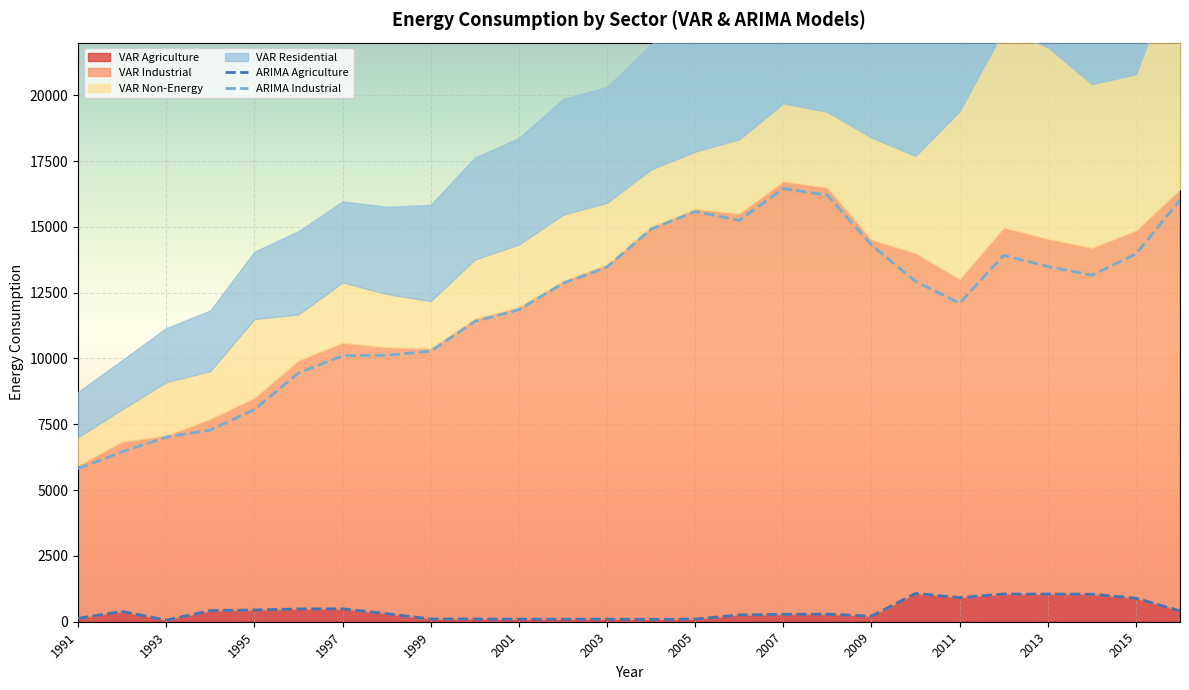

What position from the left is 1995?

5